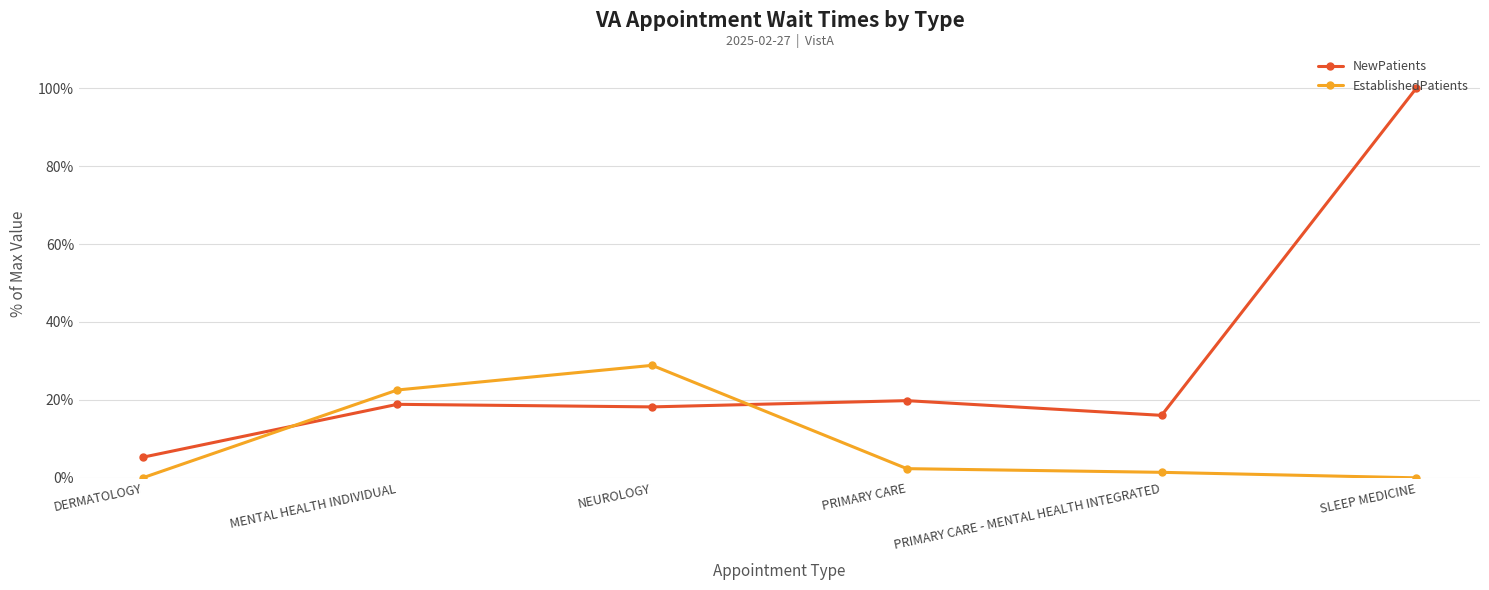

Which series changed the most between NEUROLOGY and PRIMARY CARE - MENTAL HEALTH INTEGRATED?

EstablishedPatients